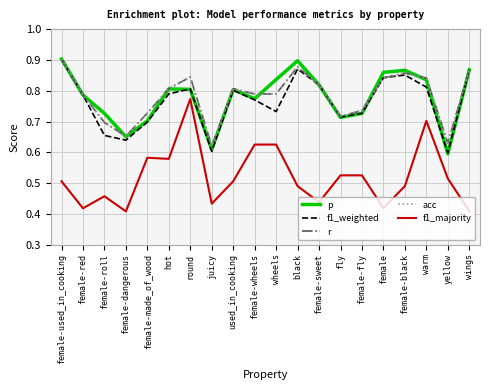

Does the chart display data point markers on the line(s)?

No